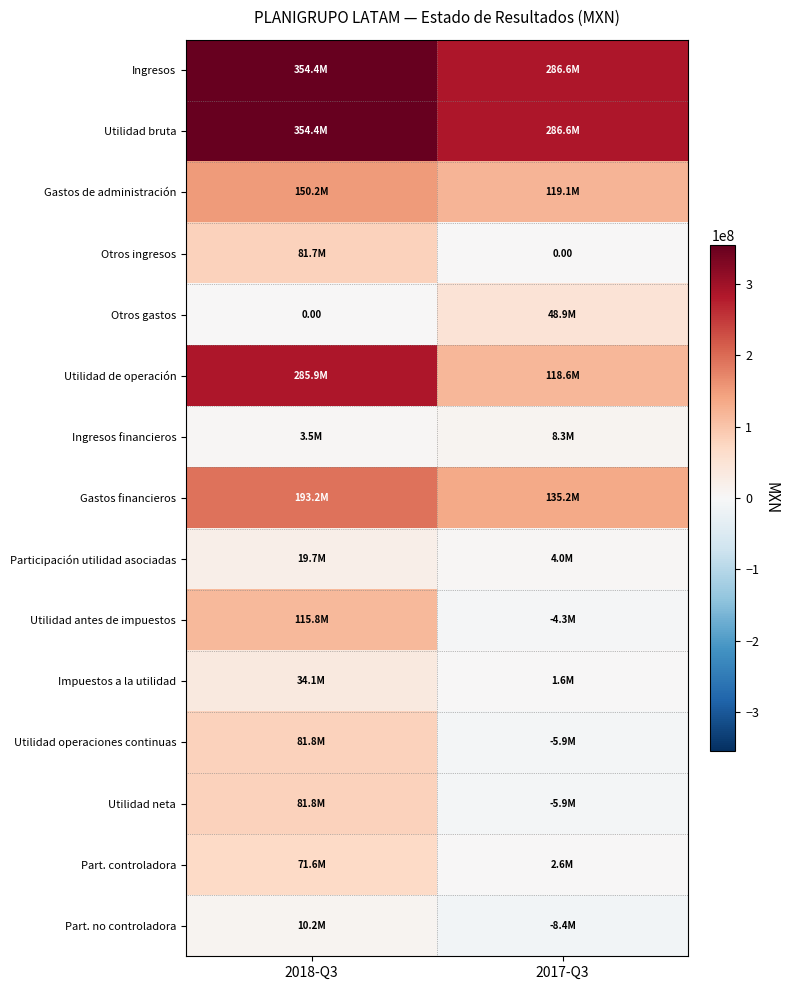

What is the spread (max minus min) of values at 2018-Q3?

354400000